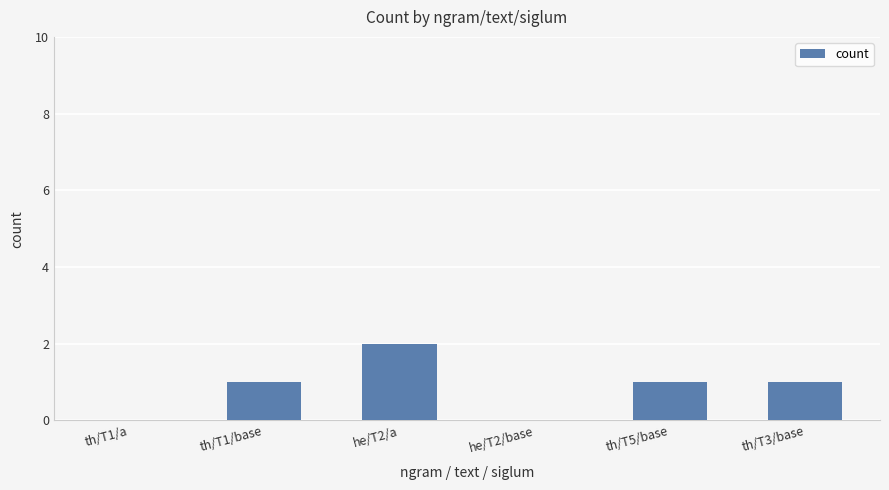

What is the sum of all values?

5